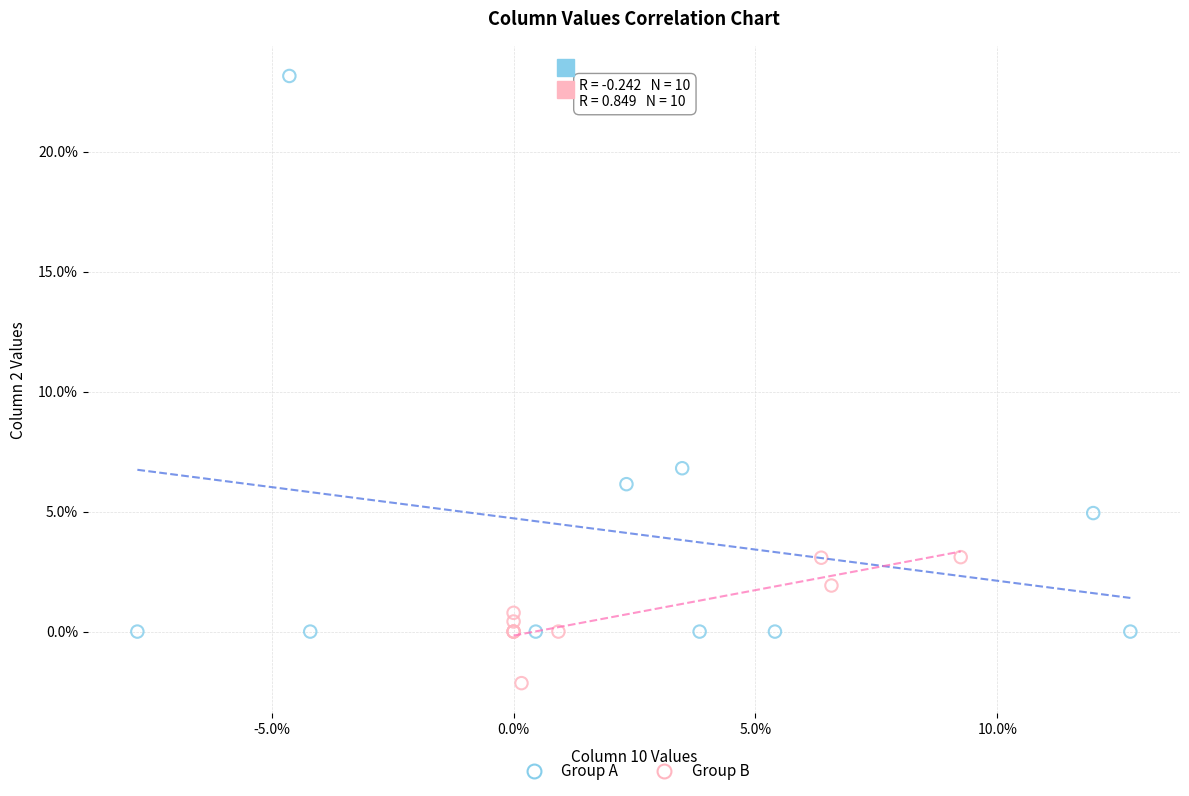

Which series reaches the maximum Y coordinate?

Group A